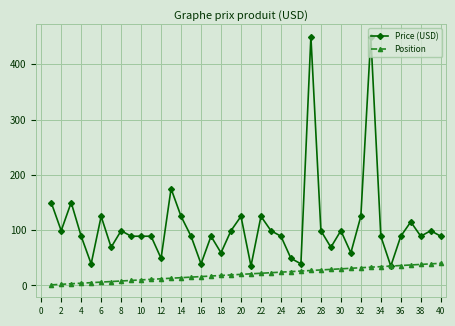

Which series has the largest range (max minus min)?

Price (USD)